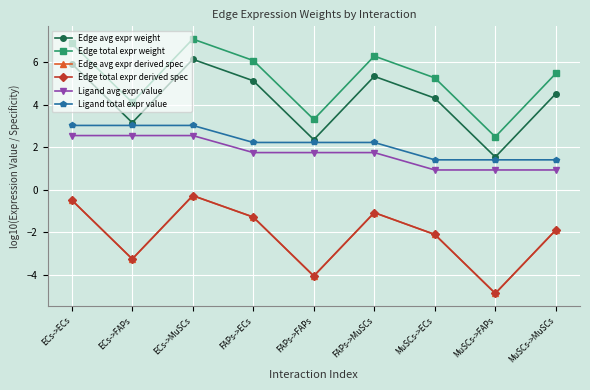

What is the label of the 8th point from the left?

MuSCs->FAPs